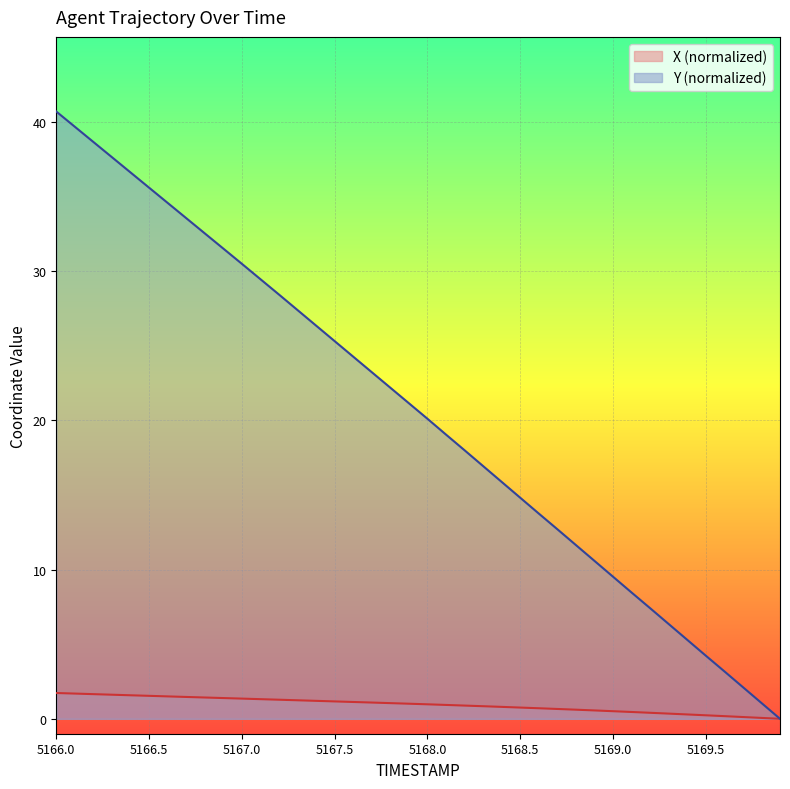

How many distinct data groups are displayed?

2